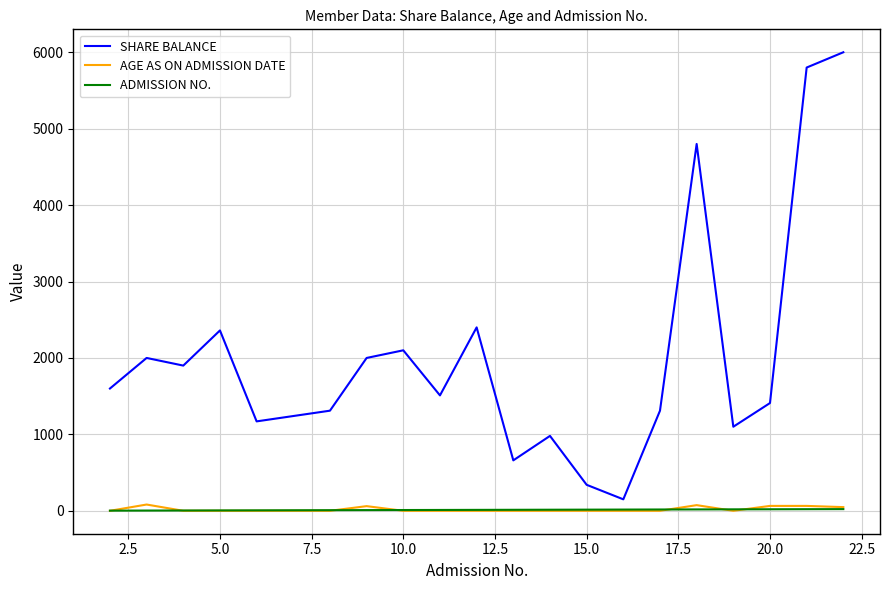

What is the sum of all ADMISSION NO. values?

245